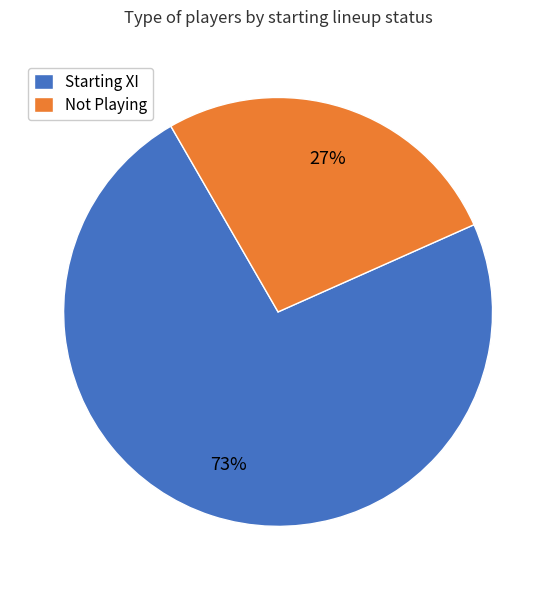

Is there a majority slice in this chart?

Yes